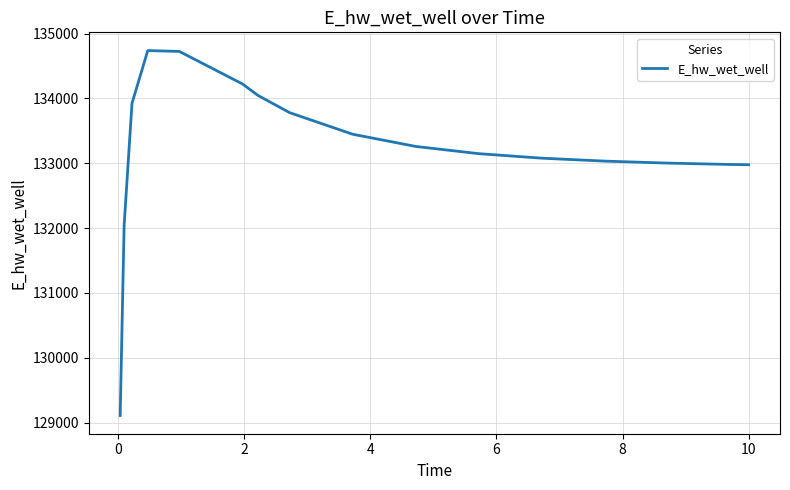

What is the smallest value displayed?

129111.3